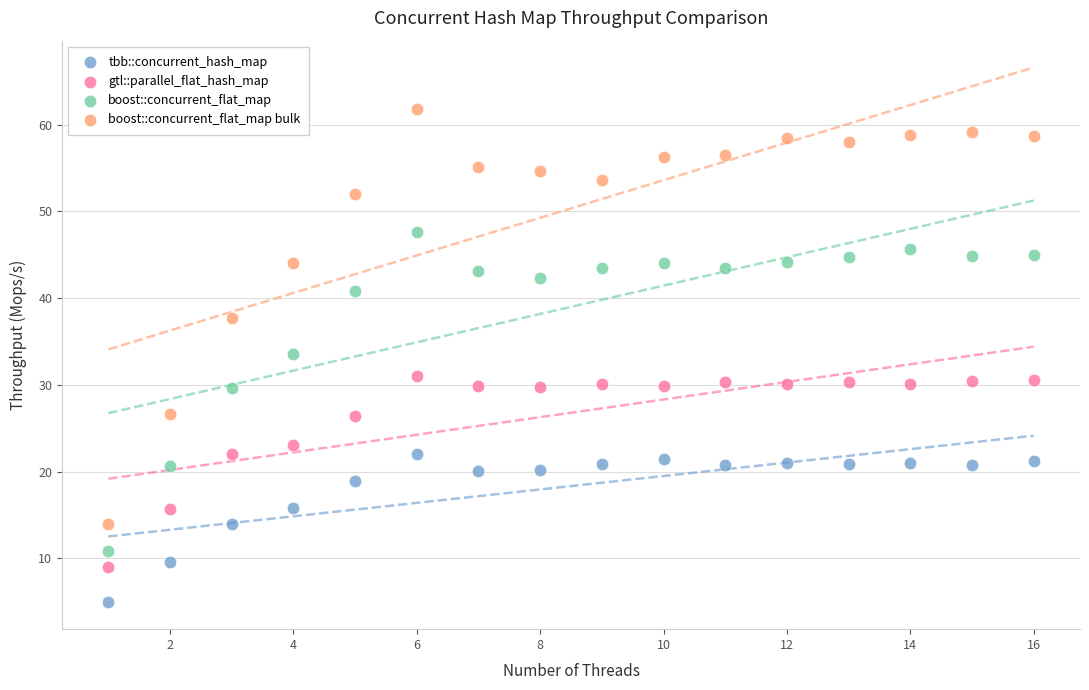

What are all the series names shown in the legend?

tbb::concurrent_hash_map, gtl::parallel_flat_hash_map, boost::concurrent_flat_map, boost::concurrent_flat_map bulk